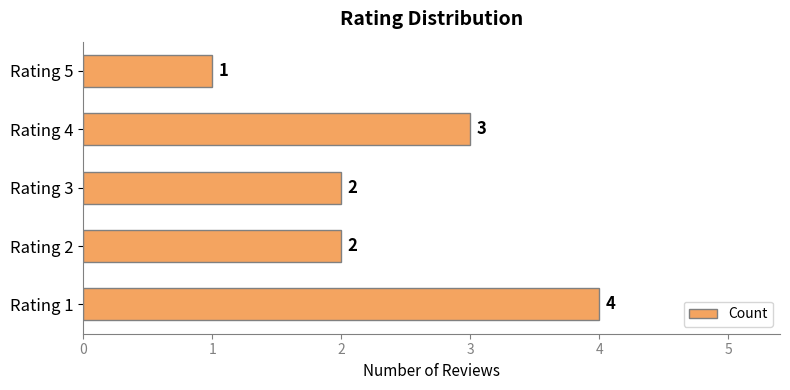

What is the sum of the values at Rating 3 and Rating 1?

6